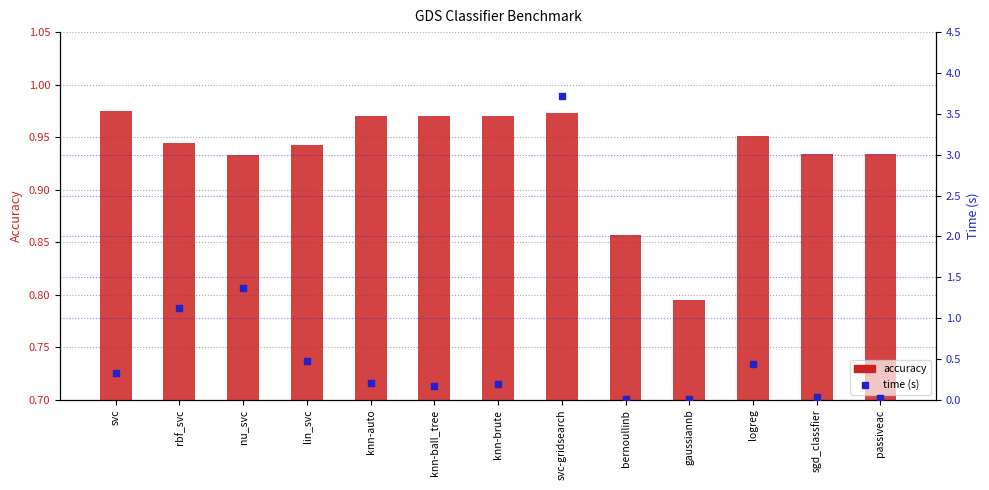

What is the total value across all series at nu_svc?

2.3